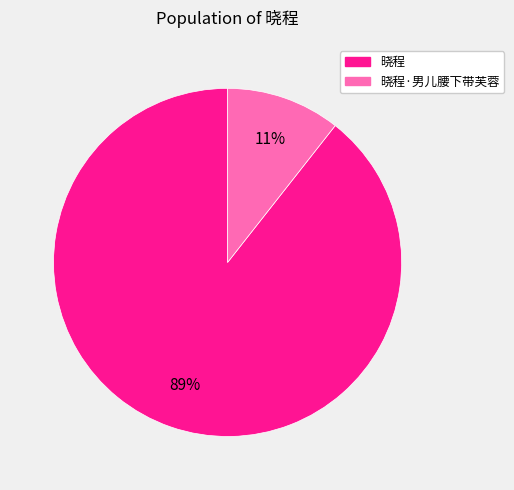

To the nearest percent, what is the average slice percentage?

50%